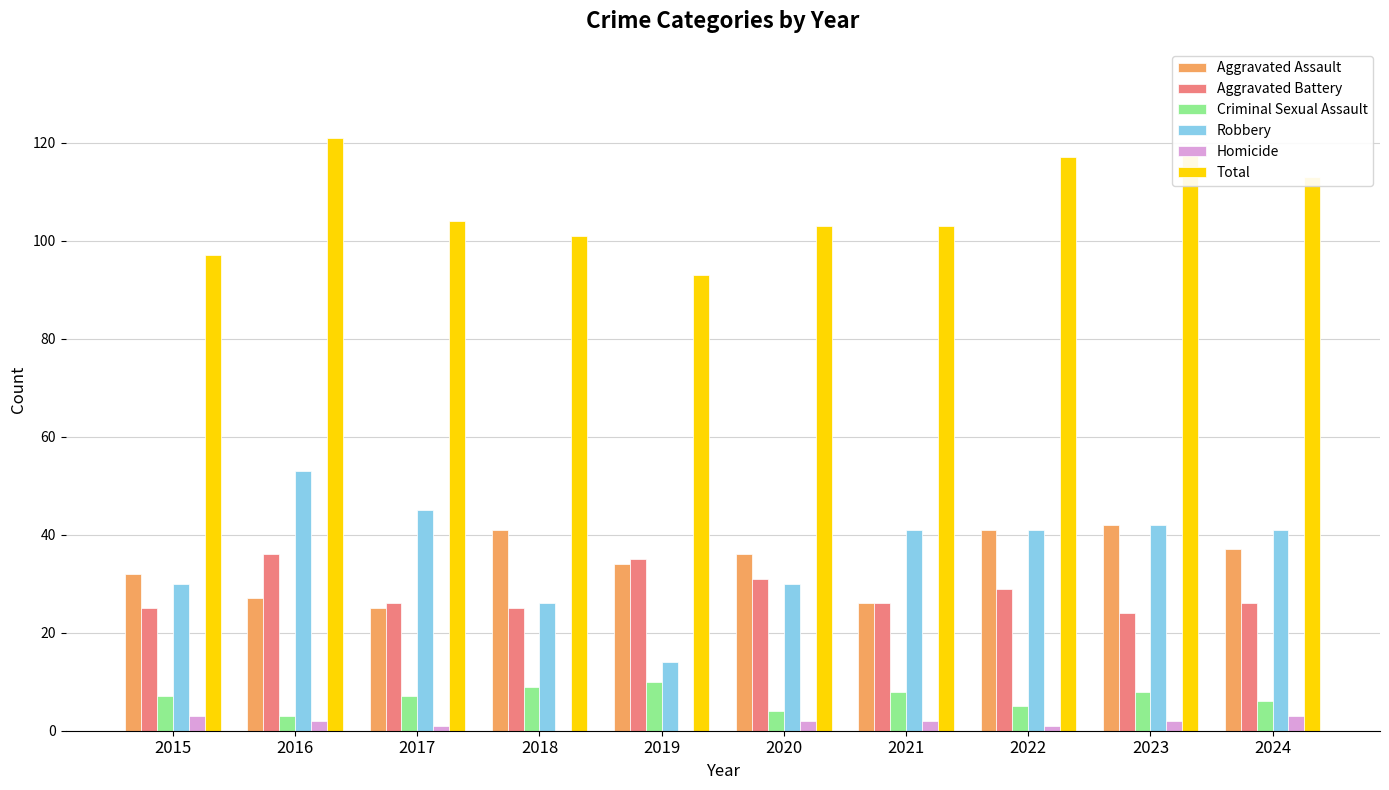

Are the bars horizontal?

No